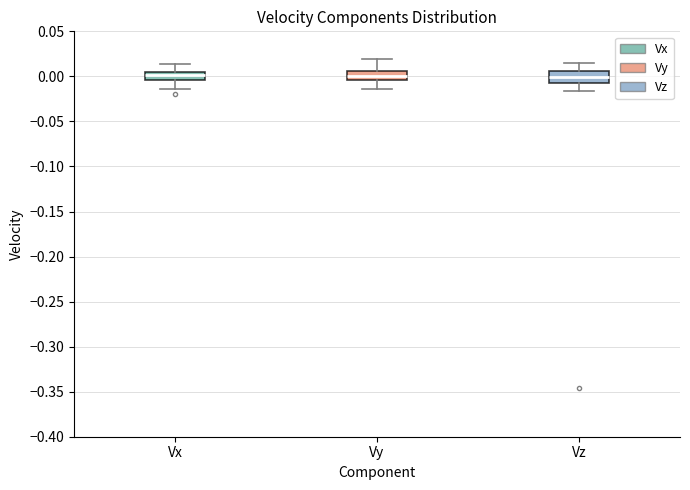

Reading left to right, transcribe this box plot: for each box, give where its median line is, the range the box spans, and where its two whiskers end, as read against the y-axis. The values are not printed on the chart, so give them approximately, as read against the axis.

Vx: median 0.000, box -0.005 to 0.005, whiskers -0.015 to 0.015
Vy: median 0.000, box -0.005 to 0.005, whiskers -0.015 to 0.020
Vz: median 0.000, box -0.005 to 0.005, whiskers -0.015 to 0.015